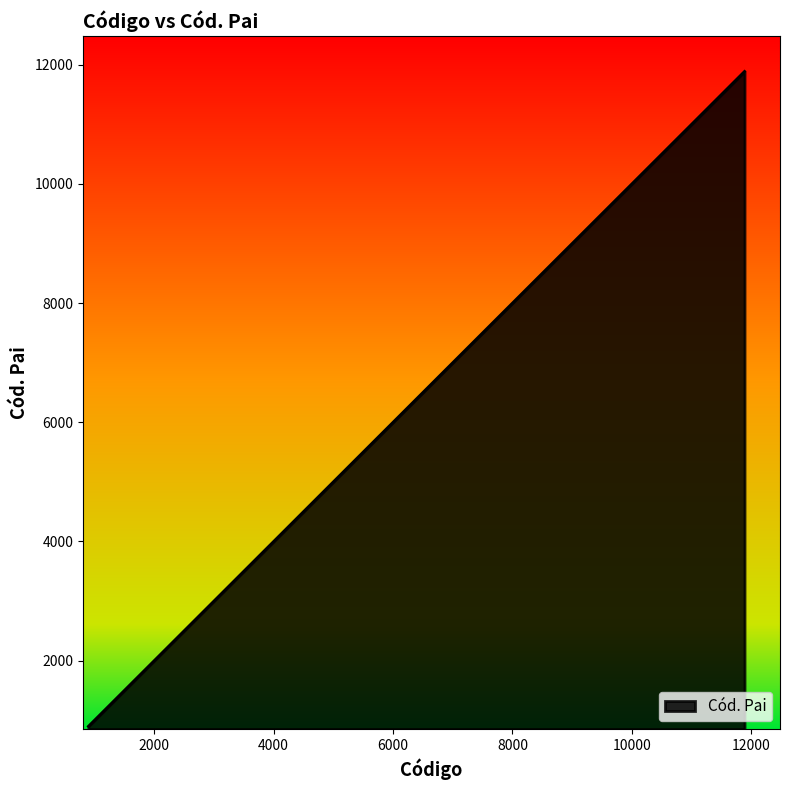

Count the number of data series in this chart.

1